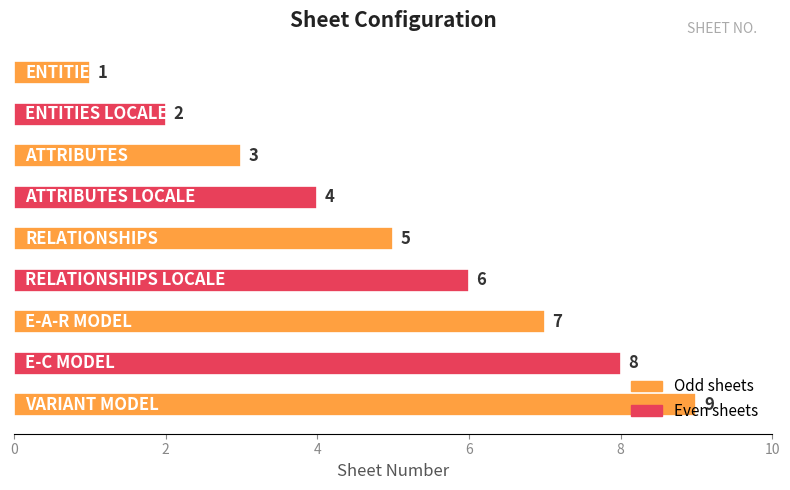

Does the chart contain stacked bars?

No